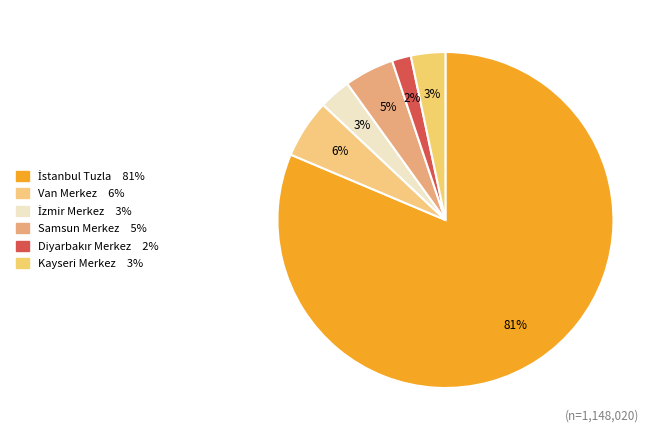

What is the change in value from İstanbul Tuzla to Diyarbakır Merkez?

-913014